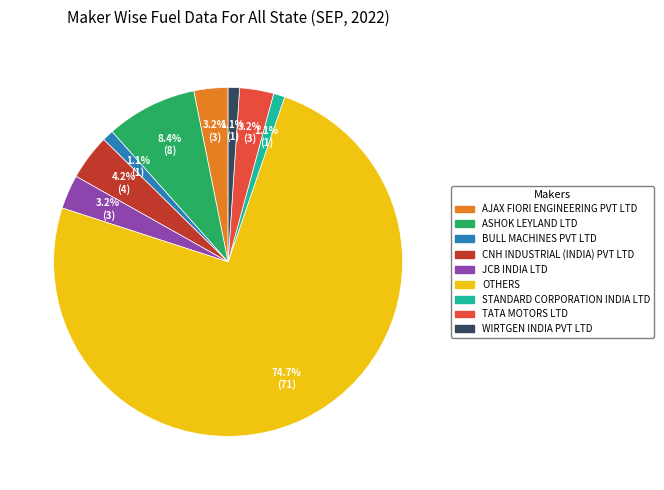

To the nearest percent, what is the combined percentage of TATA MOTORS LTD and ASHOK LEYLAND LTD?

12%